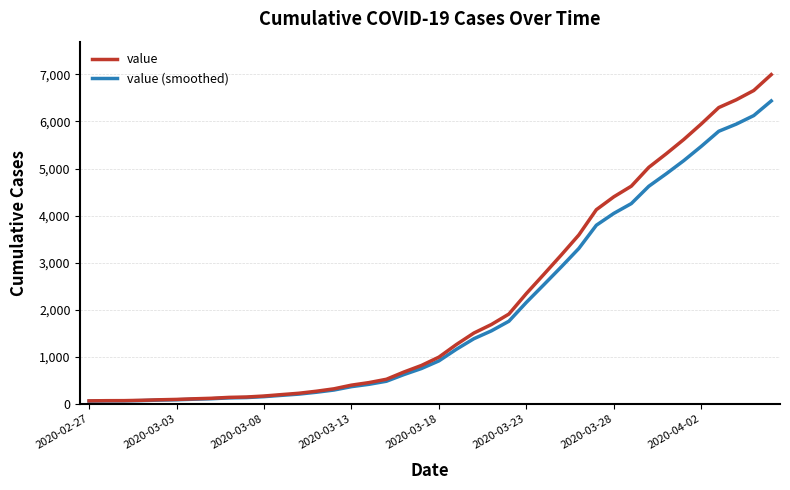

List the series in order of their peak value, highest first.

value, value (smoothed)